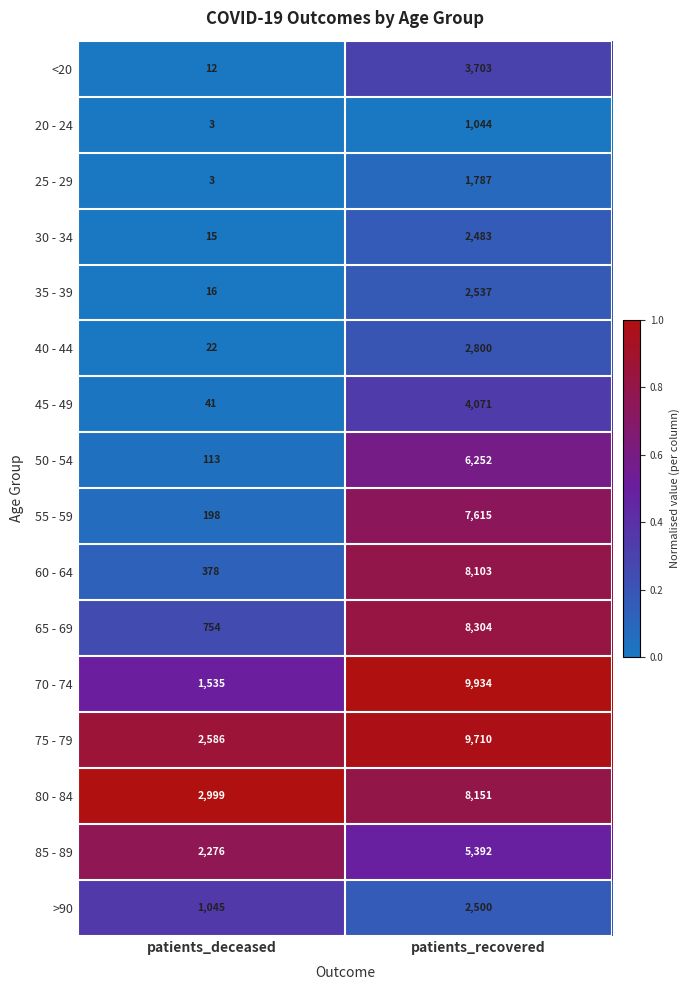

What is the sum of the 50 - 54 values at patients_recovered and patients_deceased?

6365